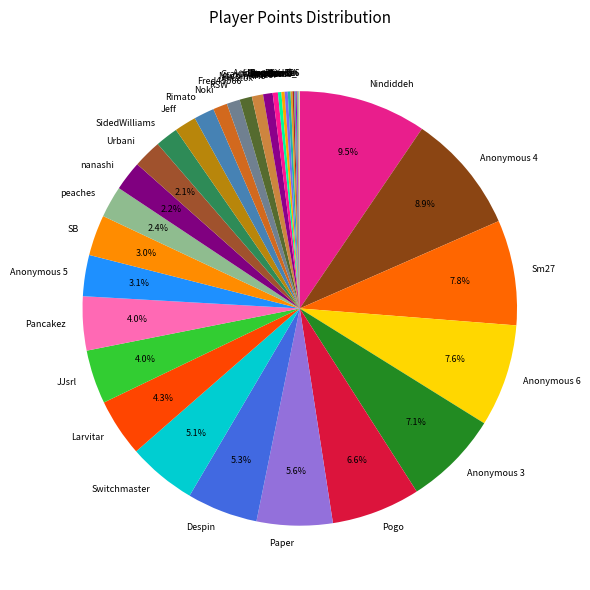

To the nearest percent, what is the average slice percentage?

3%